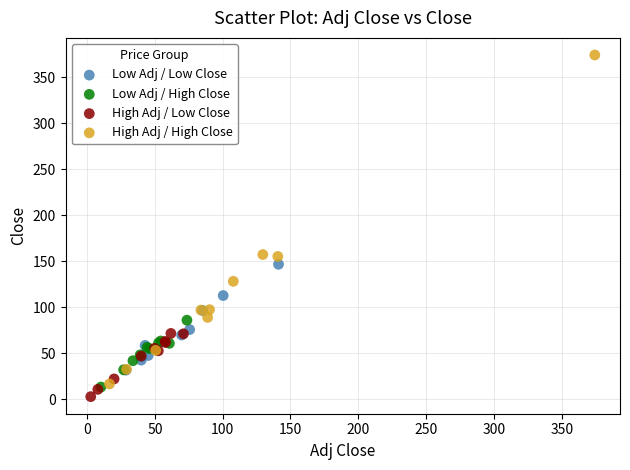

Which series reaches the minimum Y coordinate?

High Adj / Low Close